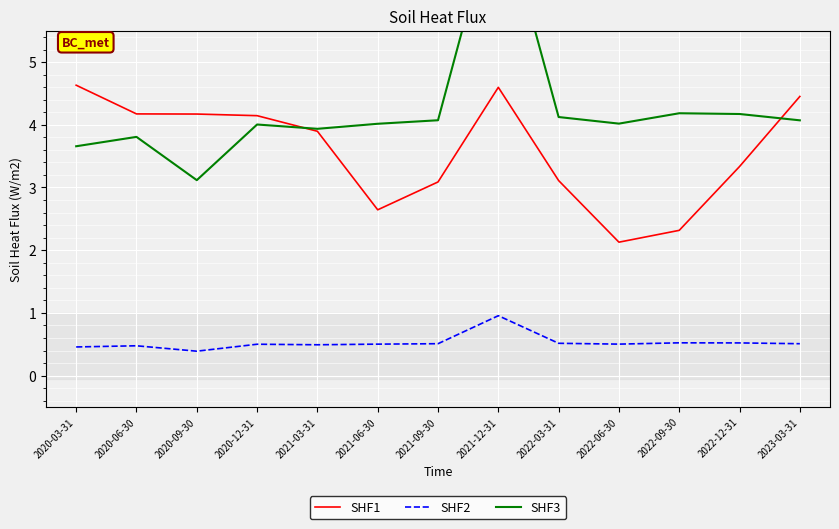

Does the chart display data point markers on the line(s)?

No